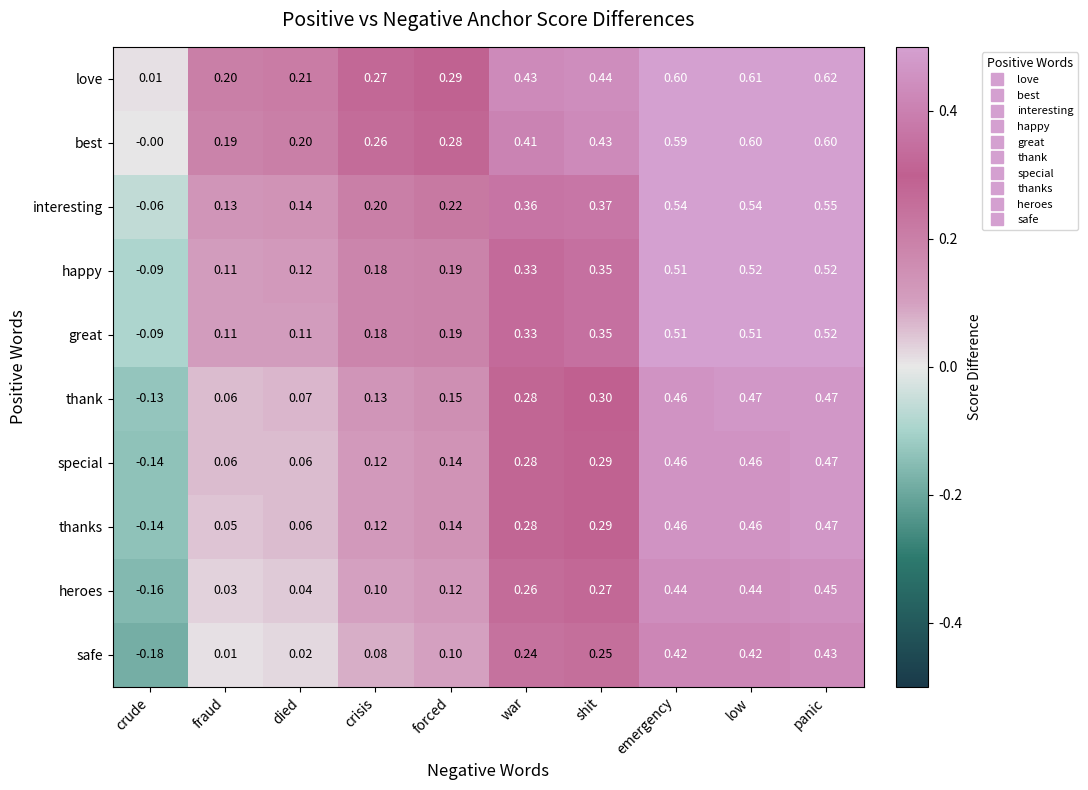

Rank the categories by love value from lowest to highest.

crude, fraud, died, crisis, forced, war, shit, emergency, low, panic